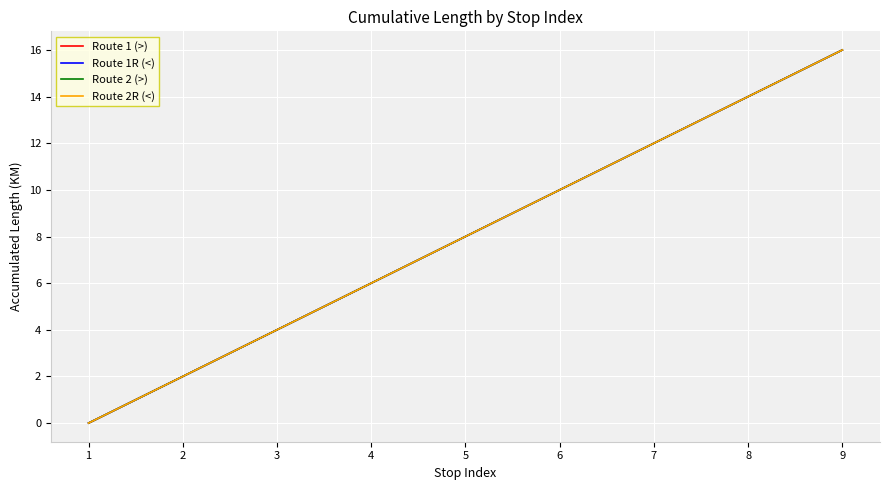

Does the chart have visible grid lines?

Yes